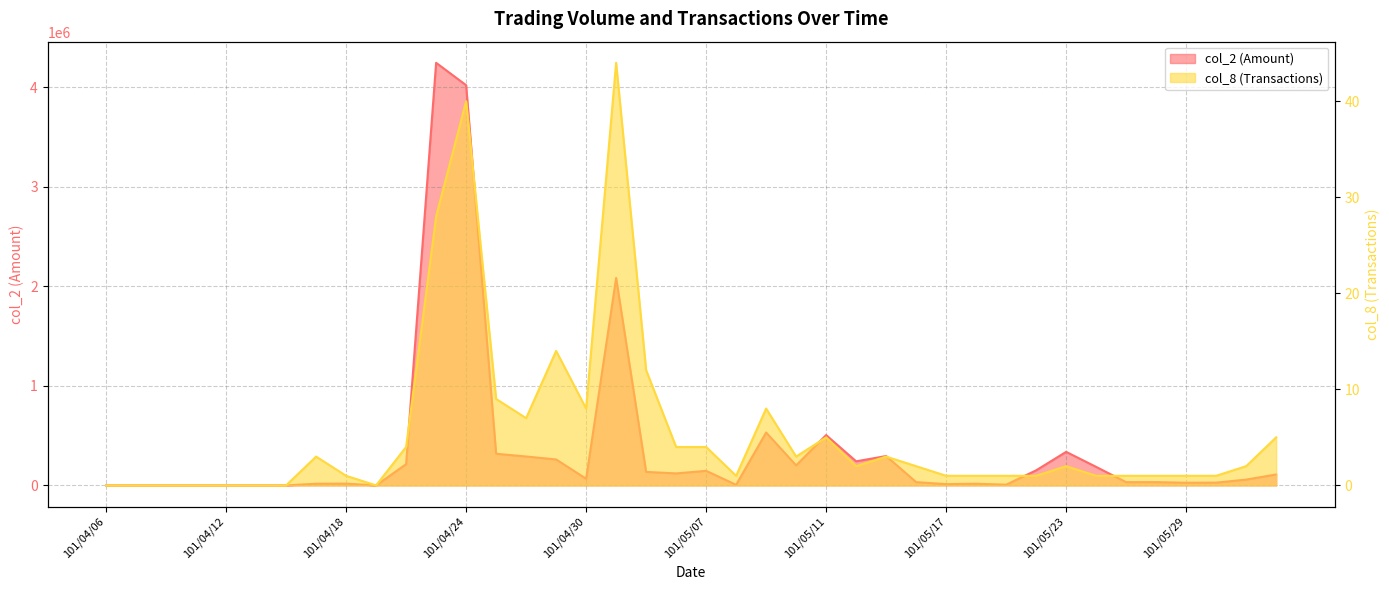

Which has a higher value, 101/04/10 or 101/05/30?

101/05/30